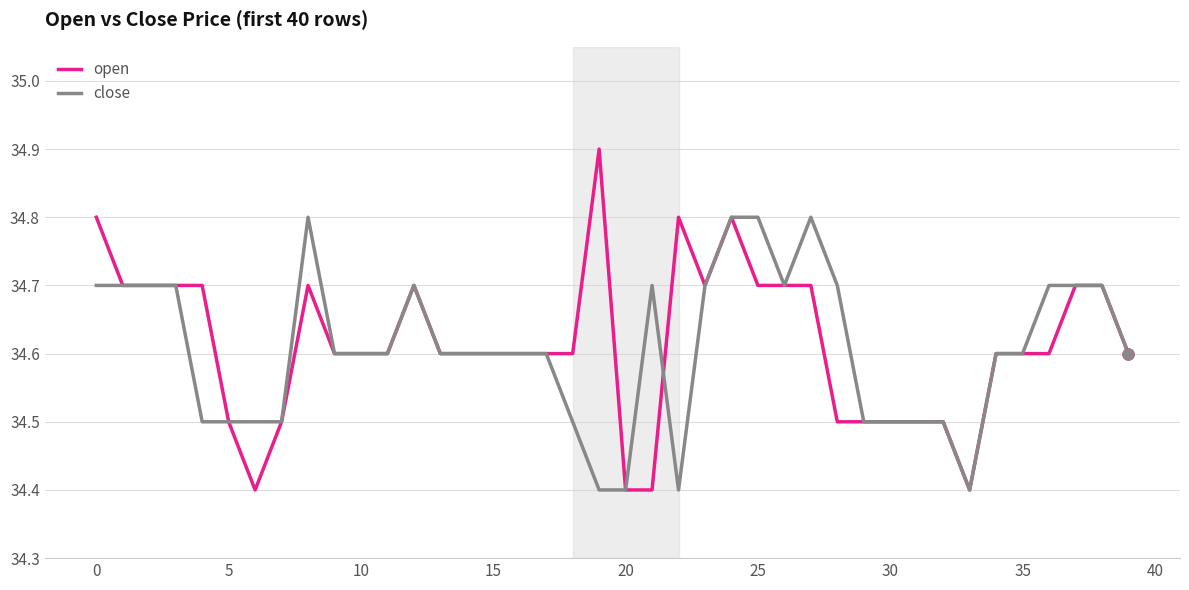

At how many categories does at least one series exceed 34?

40